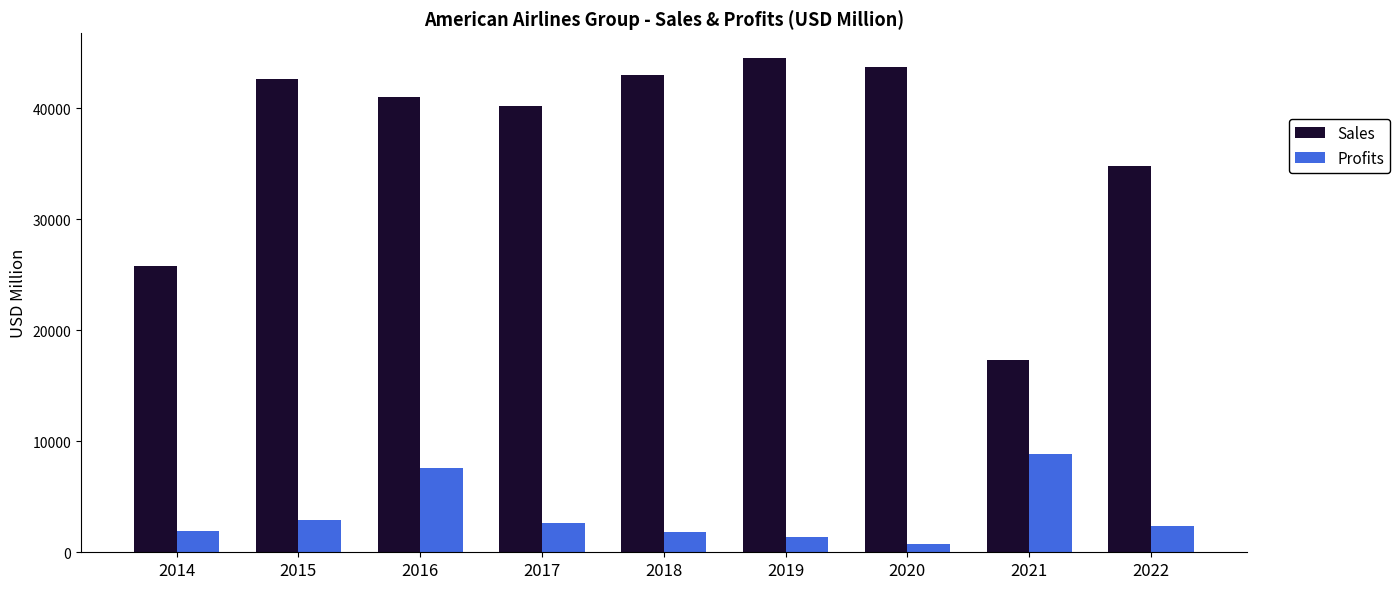

What is the value of the Profits bar at the 3rd from the left?

7610